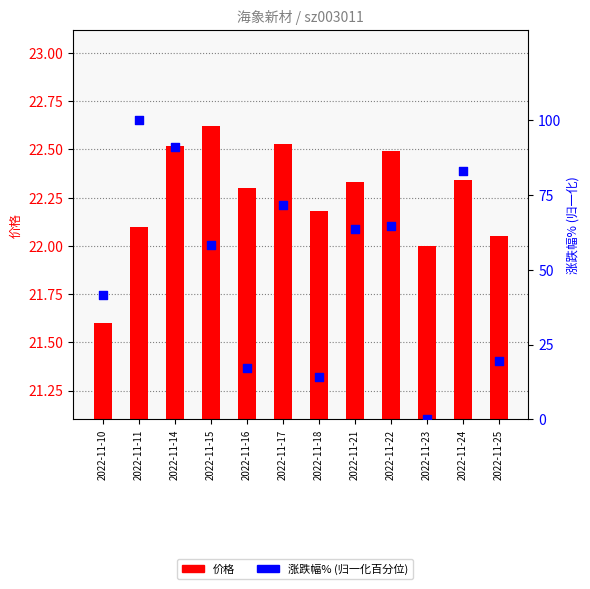

Which series reaches the minimum Y coordinate?

涨跌幅%